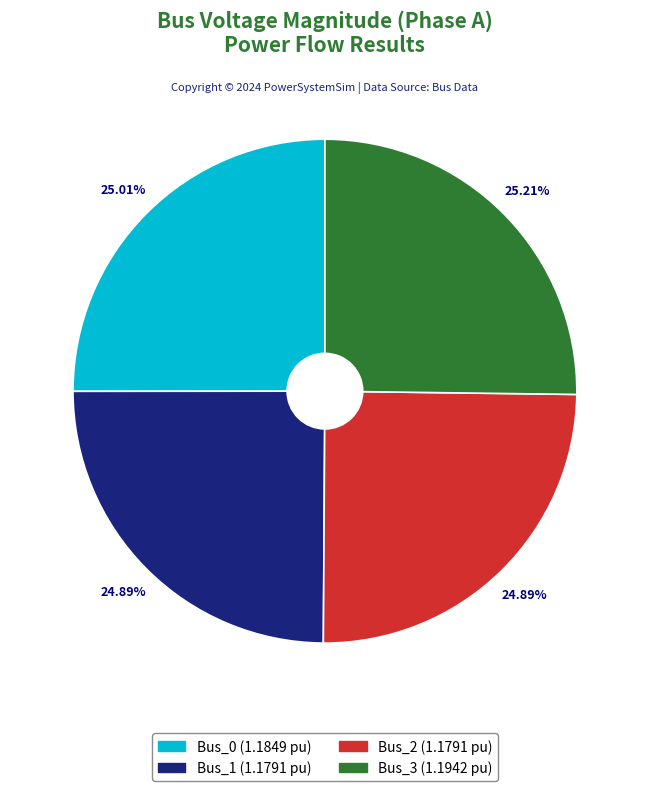

Approximately how many times larger is the value at Bus_0 compared to Bus_2?

1.0